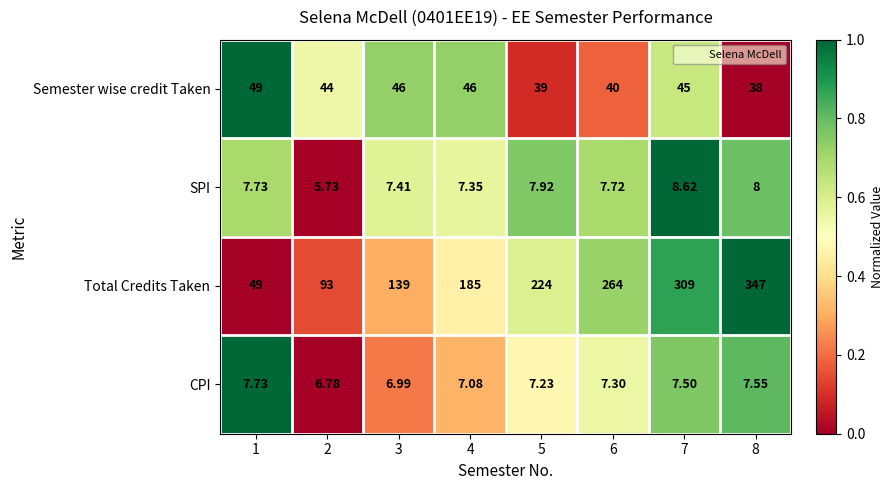

List the series in order of their peak value, lowest first.

CPI, SPI, Semester wise credit Taken, Total Credits Taken